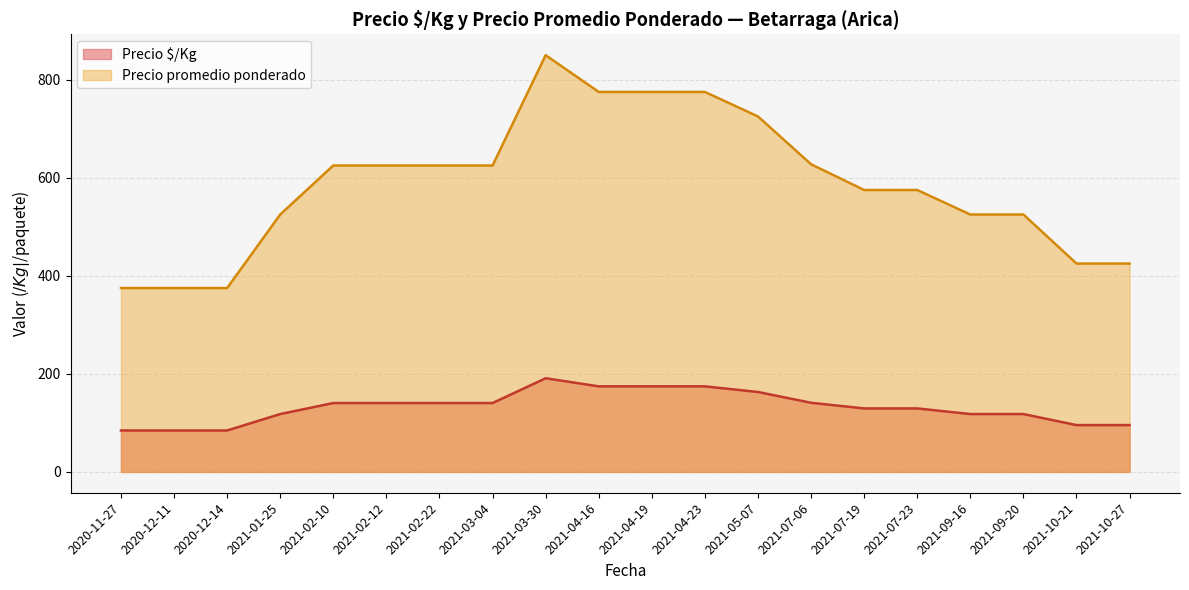

True or false: Precio promedio ponderado and Precio $/Kg cross at least once.

False